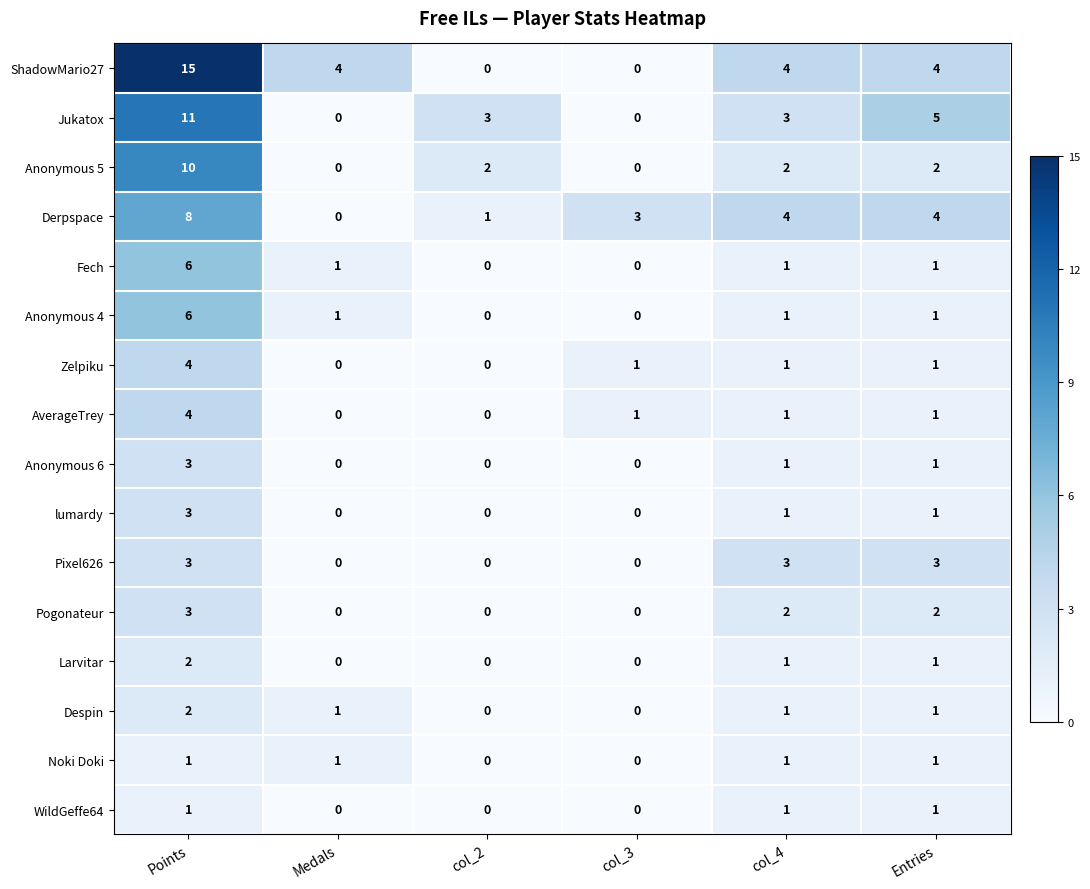

What is the maximum value shown in the chart?

15